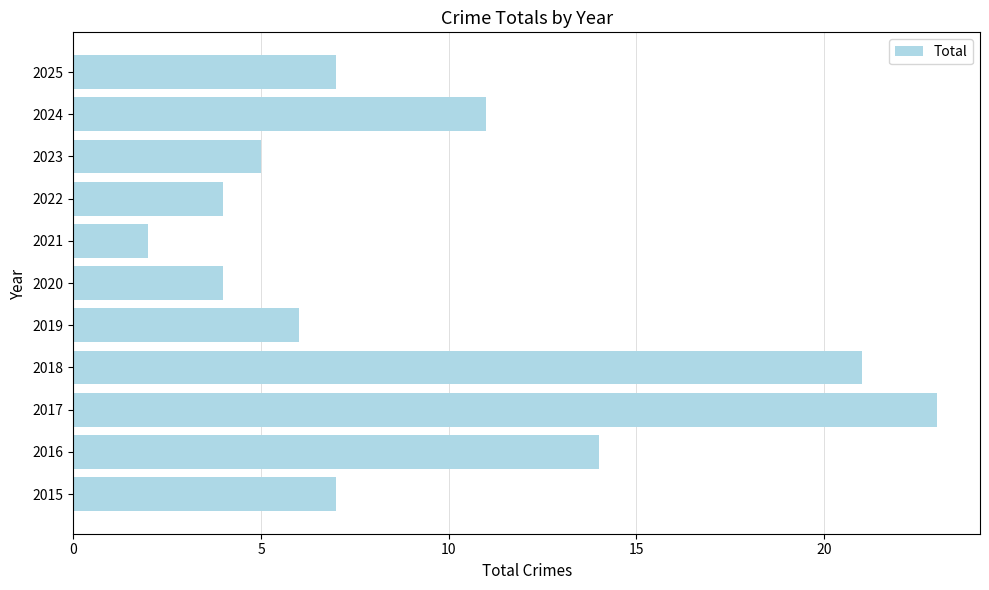

What is the difference between the second highest and minimum values?

19